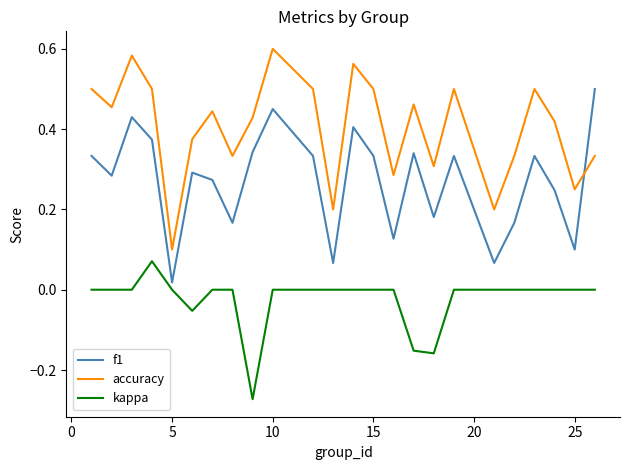

Which series has the largest total across all categories?

accuracy